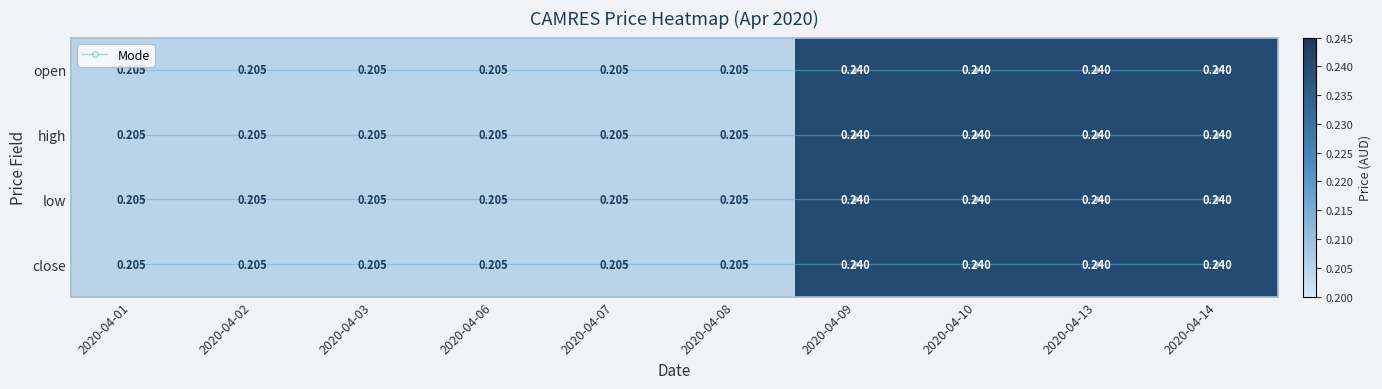

Where is low nearest to the value 0?

2020-04-01